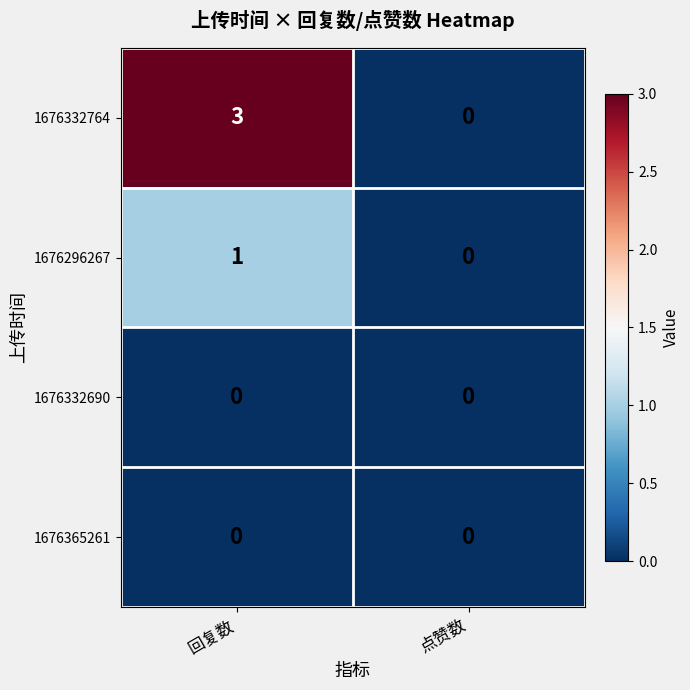

Reading left to right, list all the values displayed in this chart.

1676332764: 3	0
1676296267: 1	0
1676332690: 0	0
1676365261: 0	0